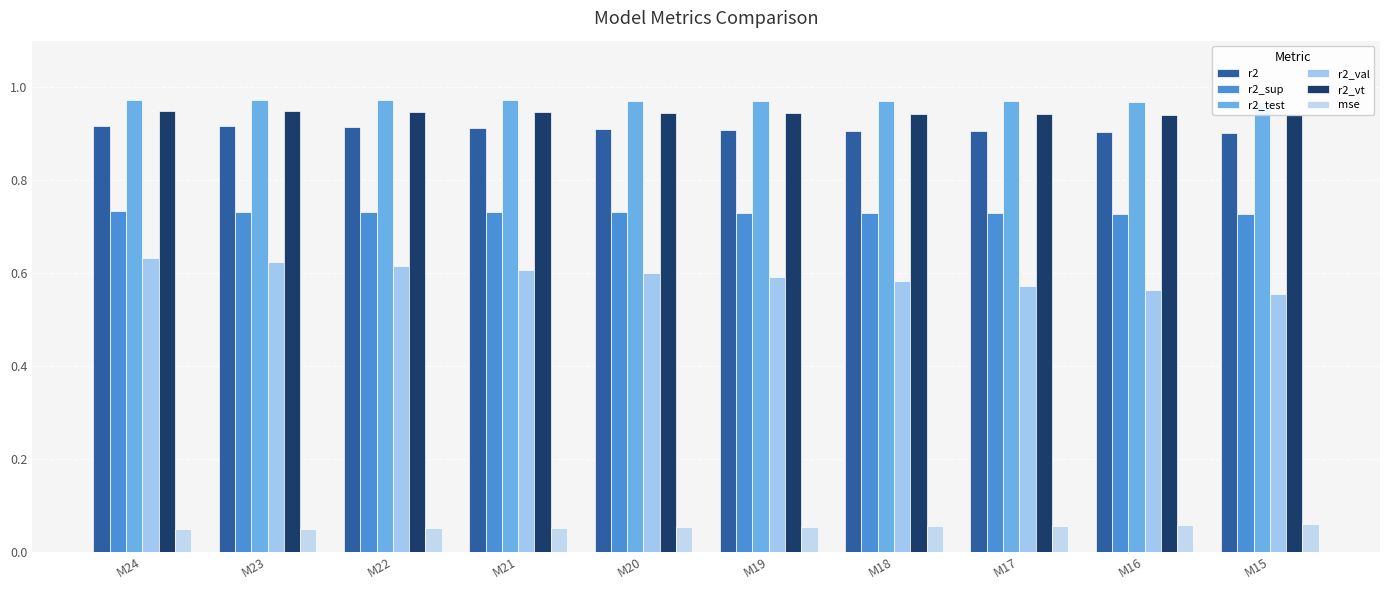

Where is r2_sup nearest to the value 0?

M15